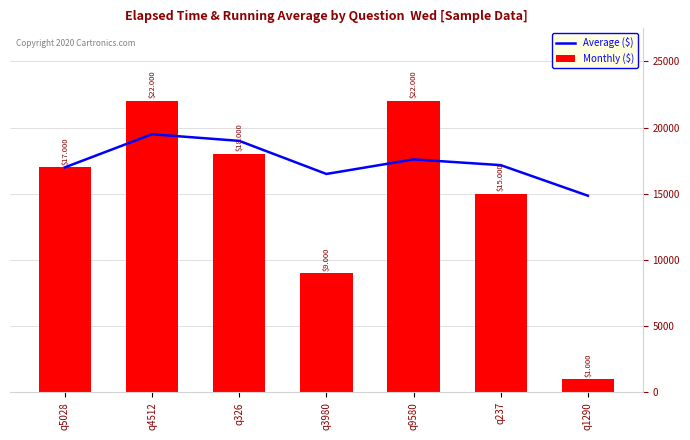

Where does the Monthly ($) series first go above 17000?

q4512